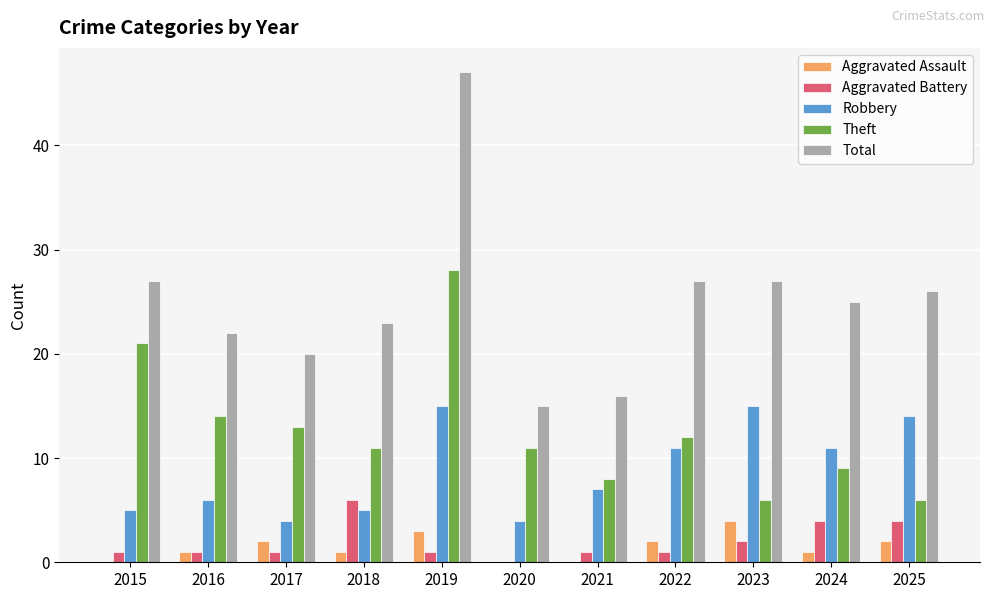

Reading left to right, extract all data points from this chart.

Aggravated Assault: 0	1	2	1	3	0	0	2	4	1	2
Aggravated Battery: 1	1	1	6	1	0	1	1	2	4	4
Robbery: 5	6	4	5	15	4	7	11	15	11	14
Theft: 21	14	13	11	28	11	8	12	6	9	6
Total: 27	22	20	23	47	15	16	27	27	25	26